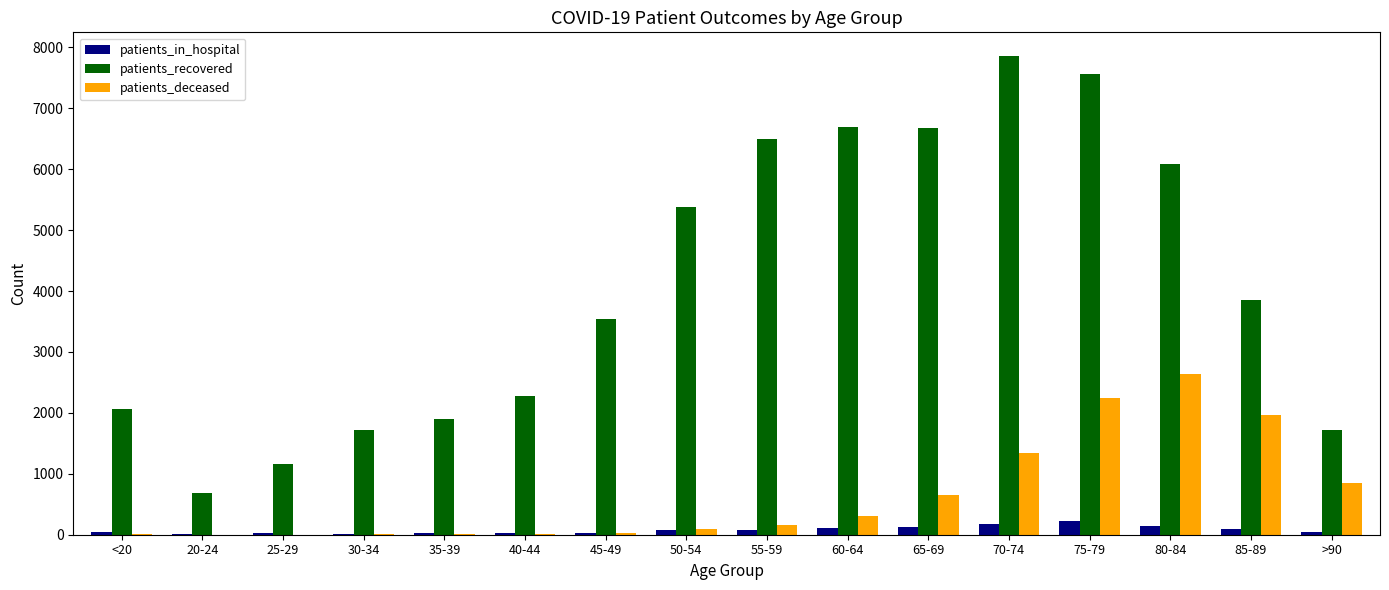

What is the sum of all patients_deceased values?

10339